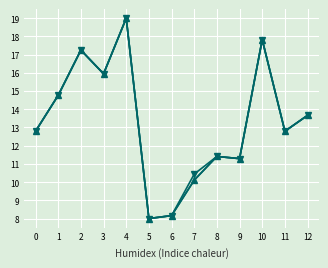

Reading left to right, extract all data points from this chart.

Sales: 0=12.8	1=14.8	2=17.2	3=15.9	4=19.0	5=8.0	6=8.2	7=10.1	8=11.4	9=11.3	10=17.8	11=12.8	12=13.7
Series2: 0=12.8	1=14.8	2=17.2	3=15.9	4=19.0	5=8.0	6=8.2	7=10.1	8=11.4	9=11.3	10=17.8	11=12.8	12=13.7
Series3: 0=12.8	1=14.8	2=17.2	3=15.9	4=19.0	5=8.0	6=8.2	7=10.4	8=11.4	9=11.3	10=17.8	11=12.8	12=13.7